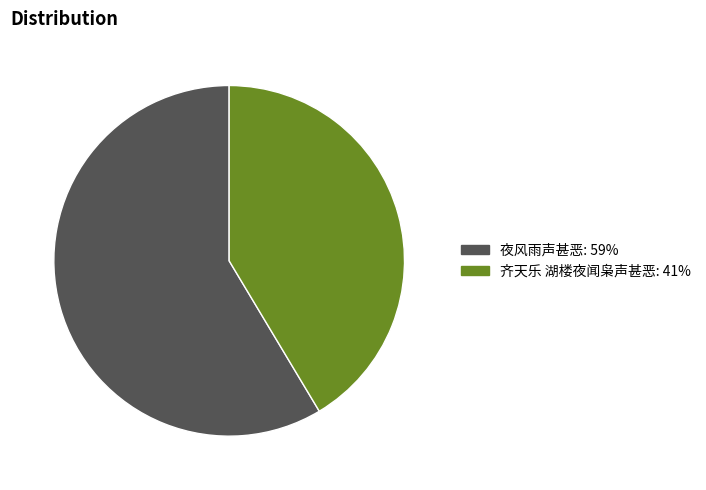

Is there any slice that represents more than half of the pie?

Yes